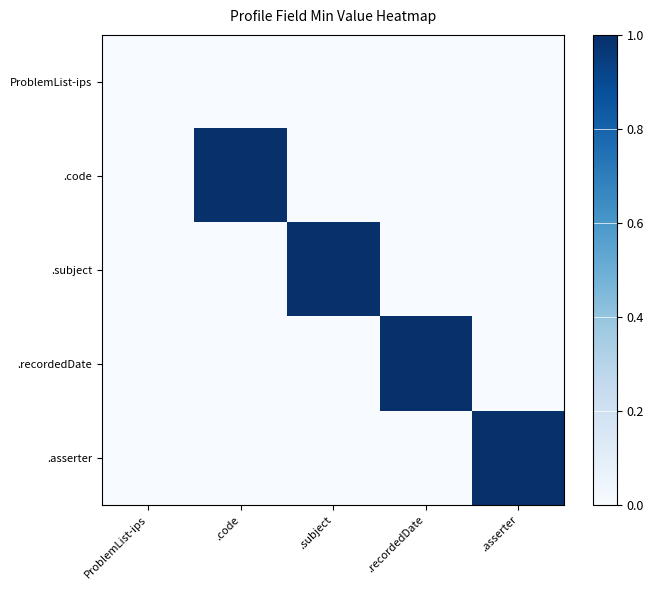

Which series has the largest range (max minus min)?

.code